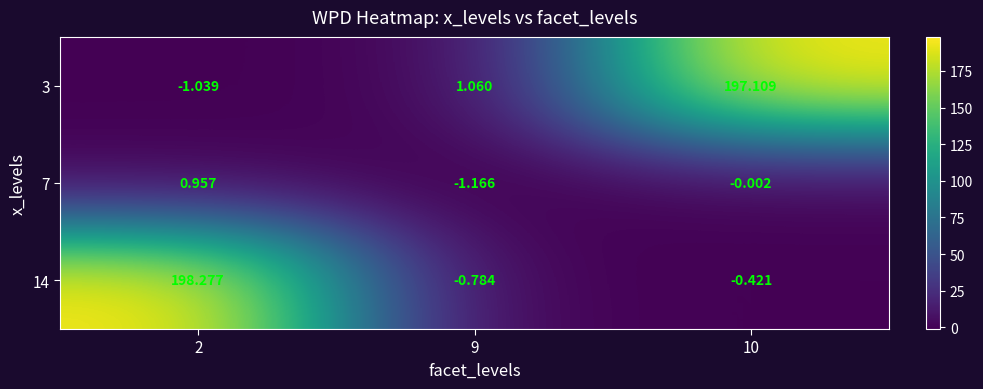

What is the sum of all 3 values?

197.1